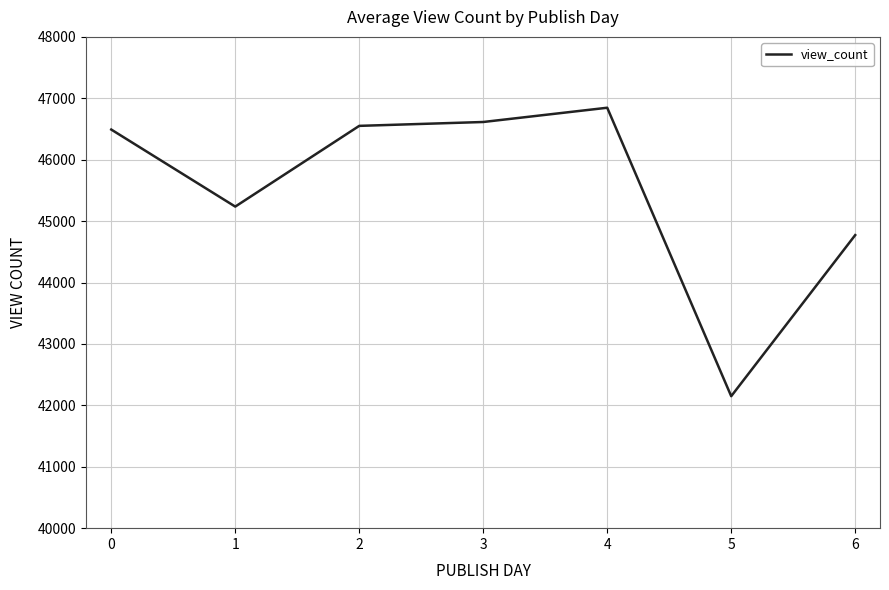

Reading left to right, transcribe all the data shown in this chart.

0=46491.1	1=45236.4	2=46551.0	3=46614.2	4=46846.3	5=42149.0	6=44772.3